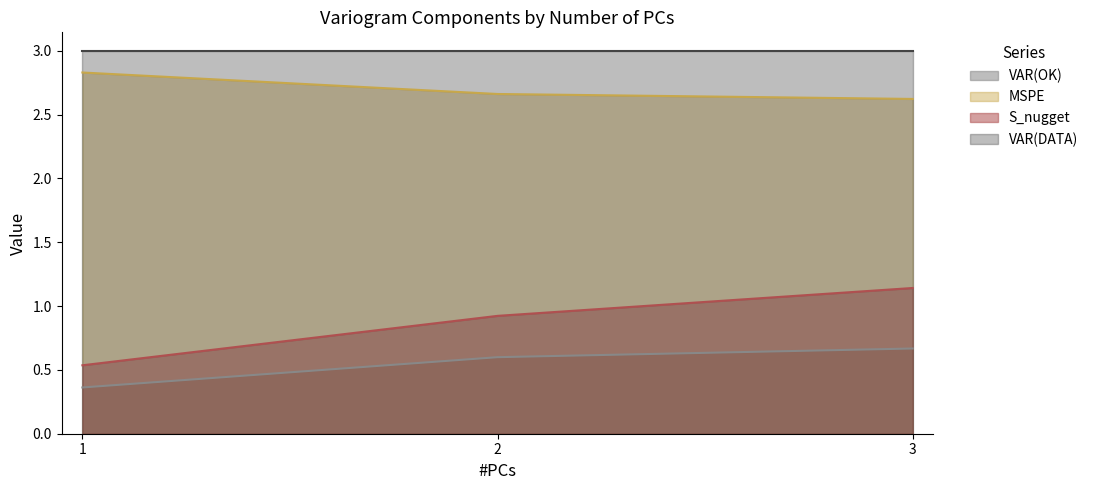

What is the spread (max minus min) of values at 1?

2.6